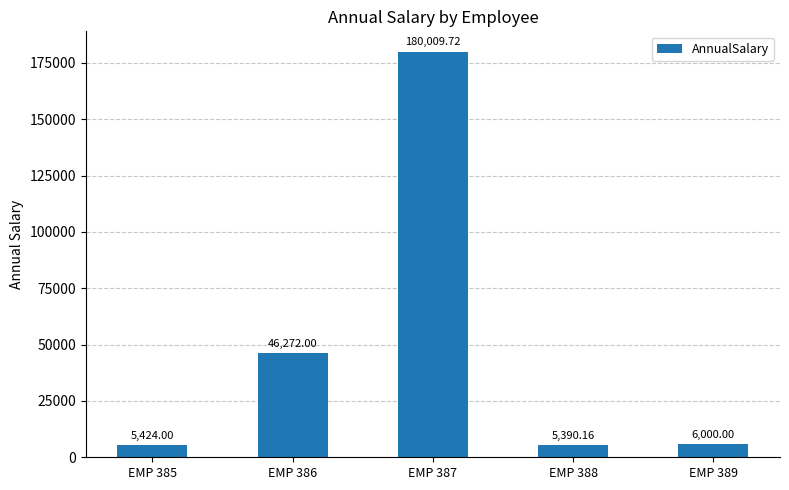

List the labels in order of value, largest first.

EMP 387, EMP 386, EMP 389, EMP 385, EMP 388